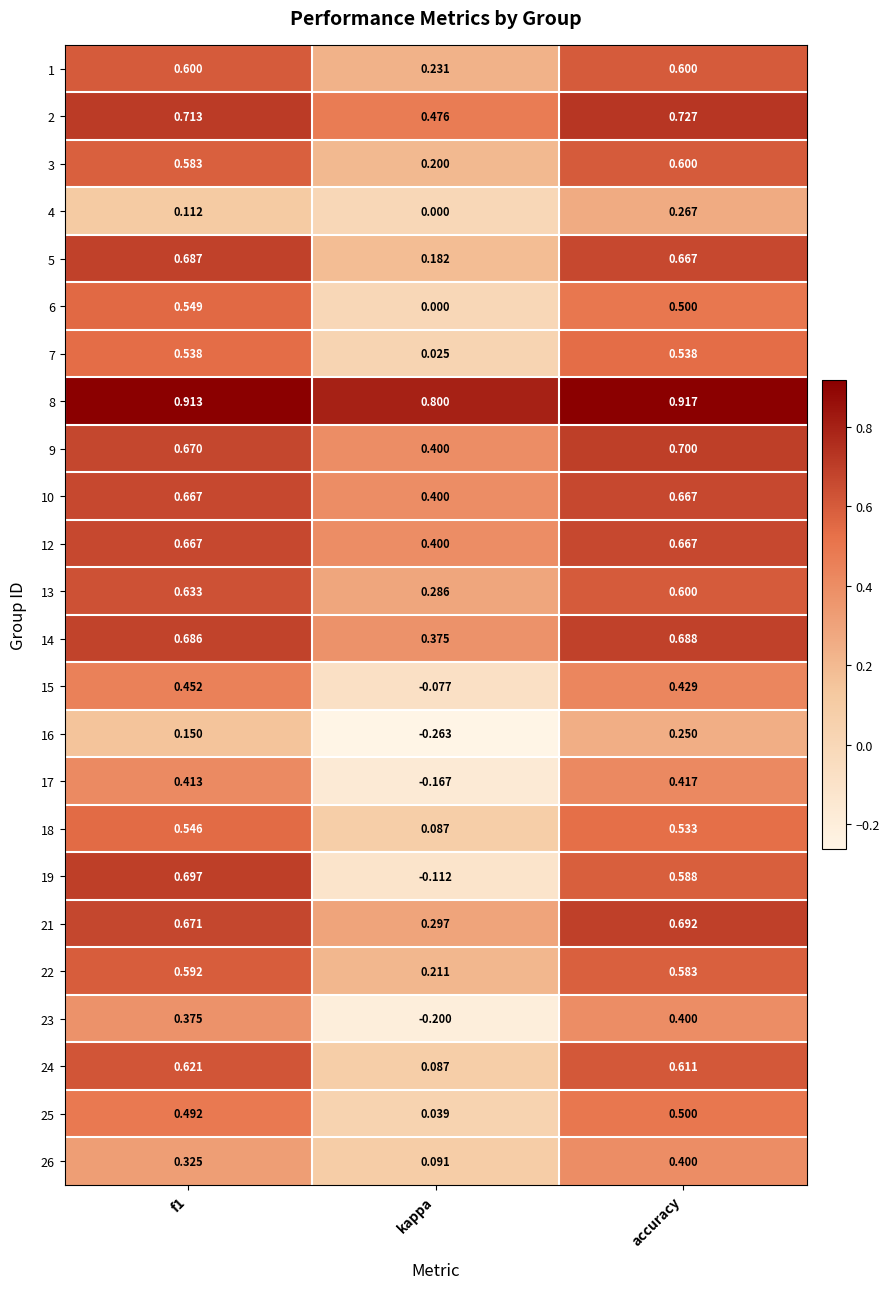

At which label does 10 reach its minimum?

kappa